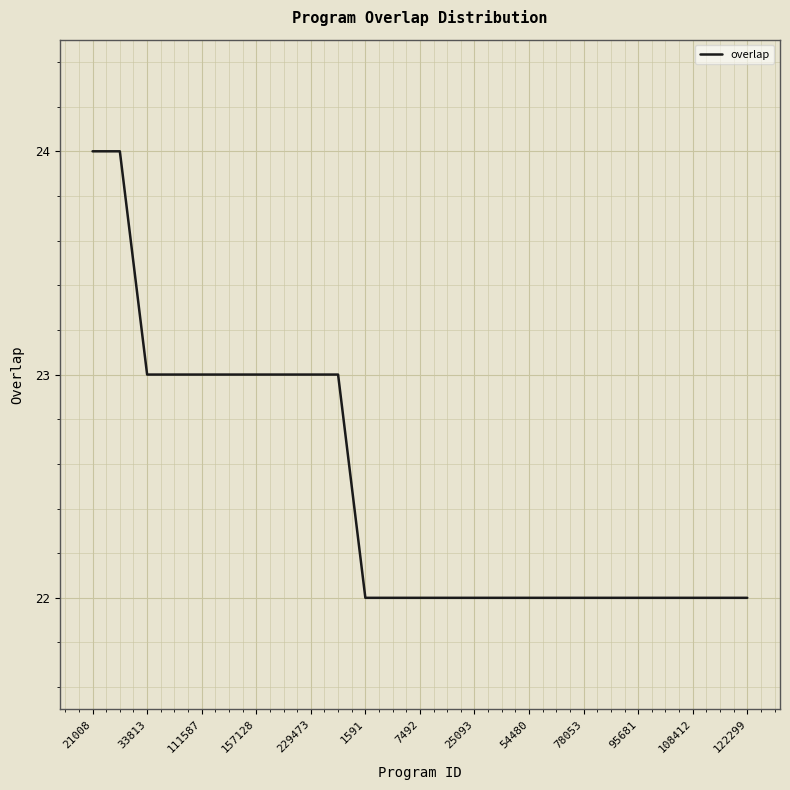

What is the maximum value shown in the chart?

24